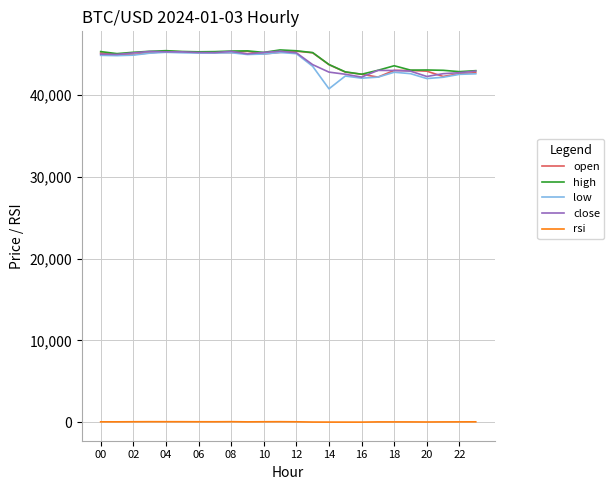

True or false: rsi and open cross at least once.

False